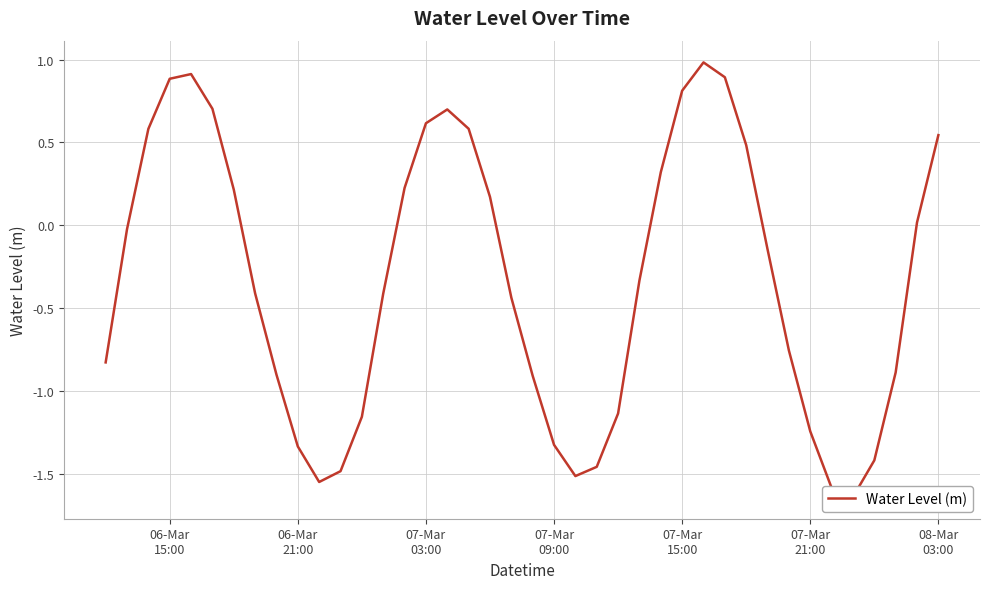

How many data points are above 0?

17